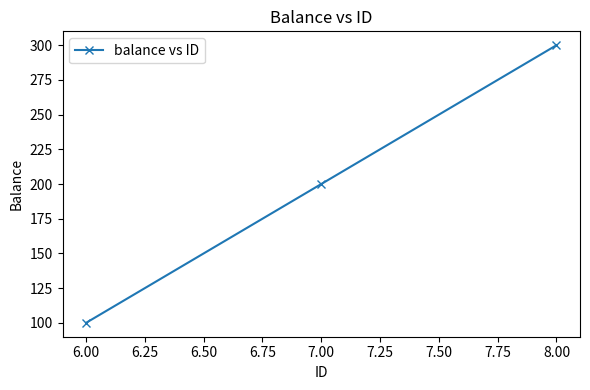

What is the label of the 1st point from the right?

8.00